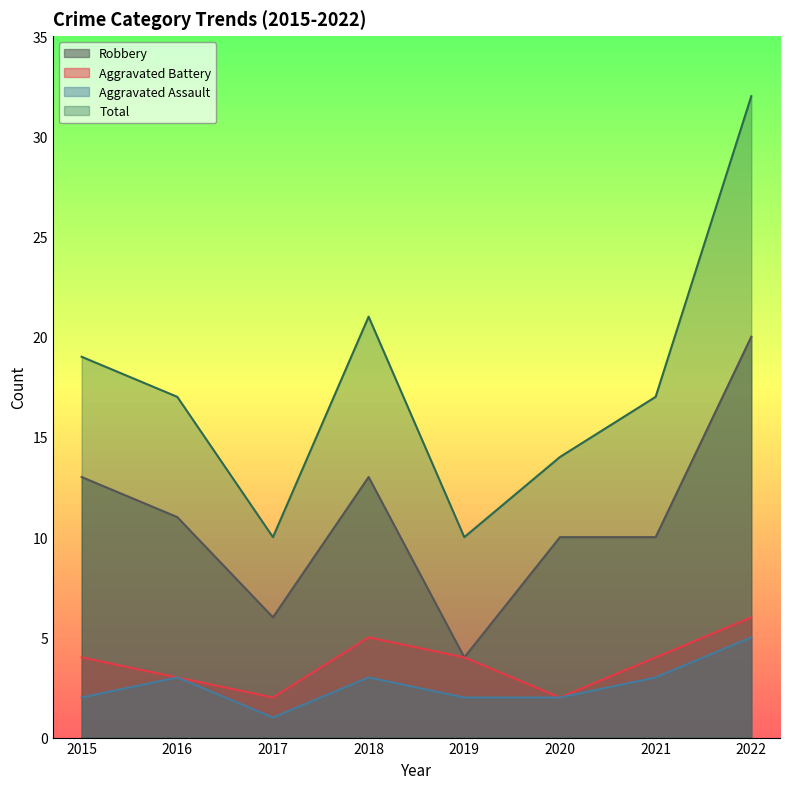

At which category does the chart reach its minimum across all series?

2017